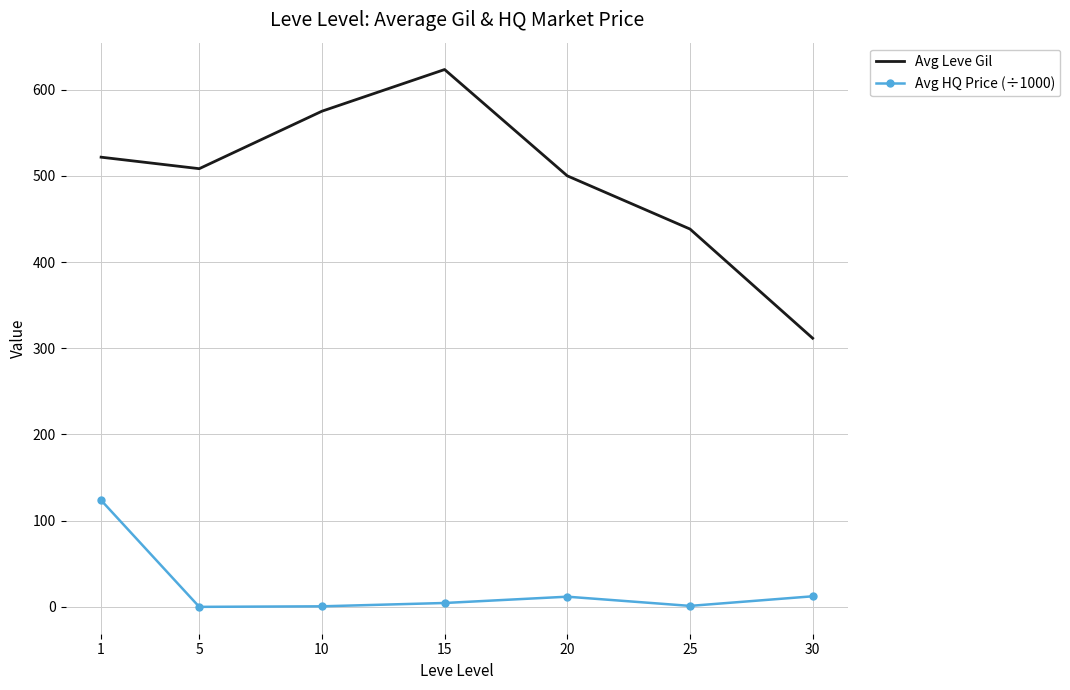

True or false: Avg HQ Price (÷1000) and Avg Leve Gil intersect in this chart.

False